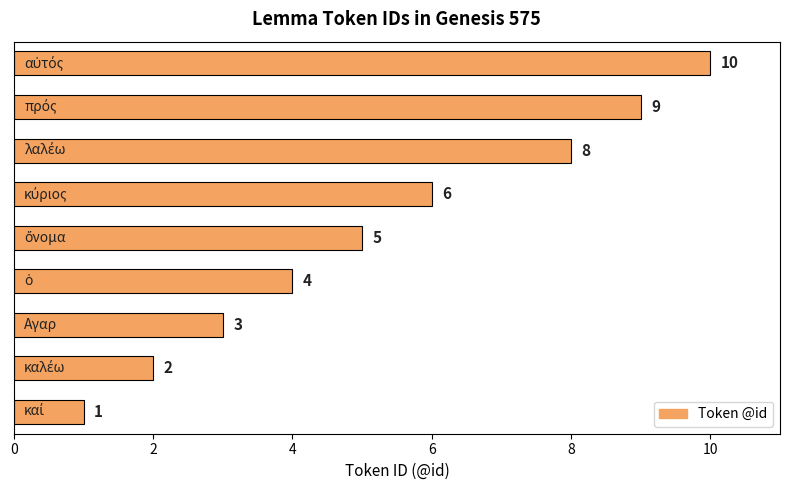

How many data points are less than 5?

4